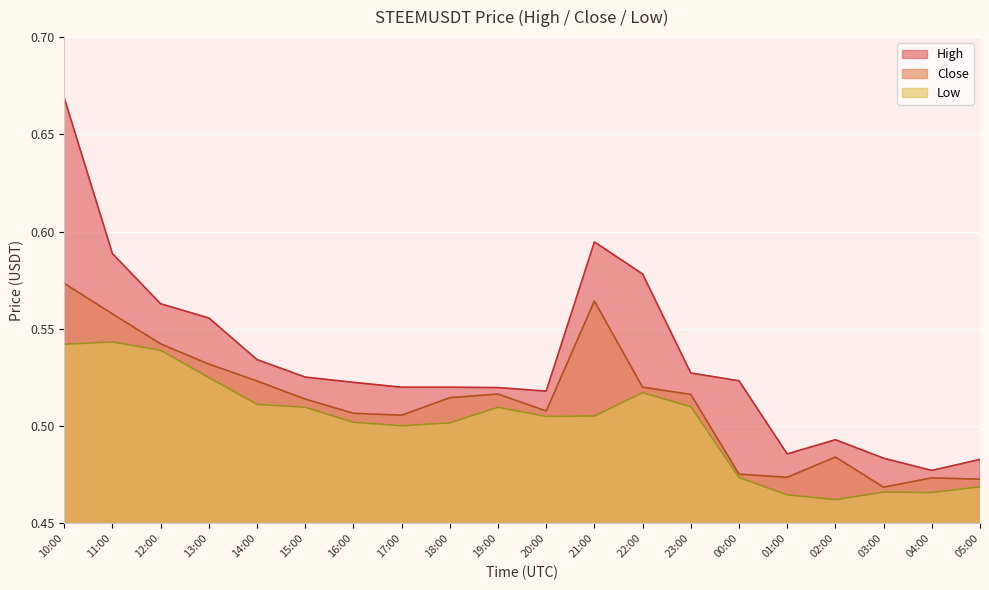

Reading right to left, transcribe all the data shown in this chart.

Close: 0.5	0.5	0.5	0.5	0.5	0.5	0.5	0.5	0.6	0.5	0.5	0.5	0.5	0.5	0.5	0.5	0.5	0.5	0.6	0.6
High: 0.5	0.5	0.5	0.5	0.5	0.5	0.5	0.6	0.6	0.5	0.5	0.5	0.5	0.5	0.5	0.5	0.6	0.6	0.6	0.7
Low: 0.5	0.5	0.5	0.5	0.5	0.5	0.5	0.5	0.5	0.5	0.5	0.5	0.5	0.5	0.5	0.5	0.5	0.5	0.5	0.5